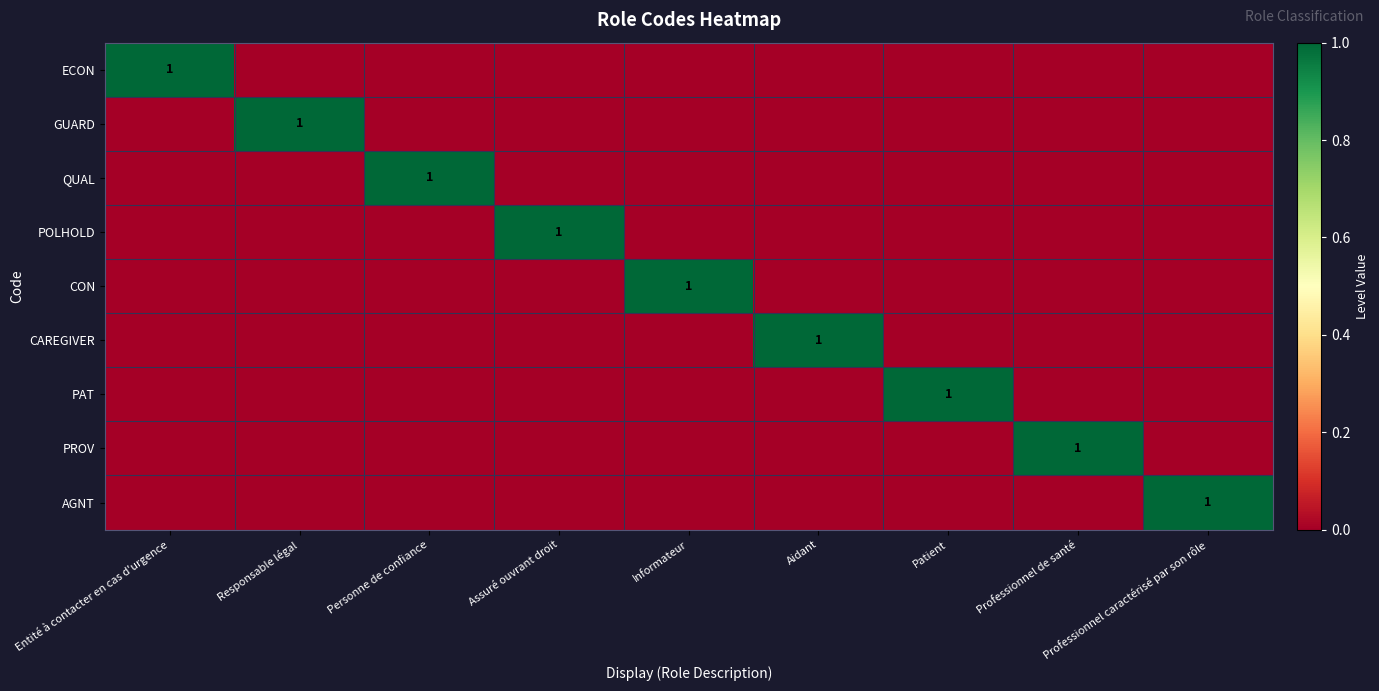

True or false: POLHOLD has a value of 1 at Assuré ouvrant droit.

True